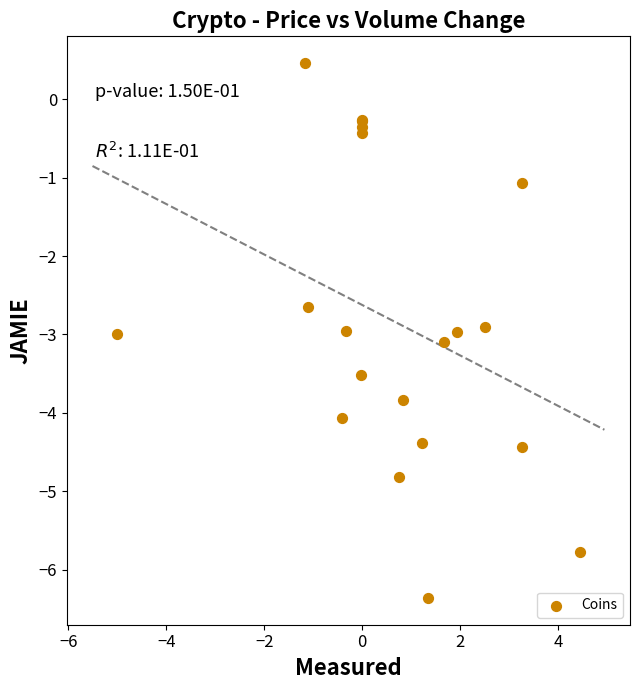

What Y value in the scatter plot is closest to -2?

-2.6